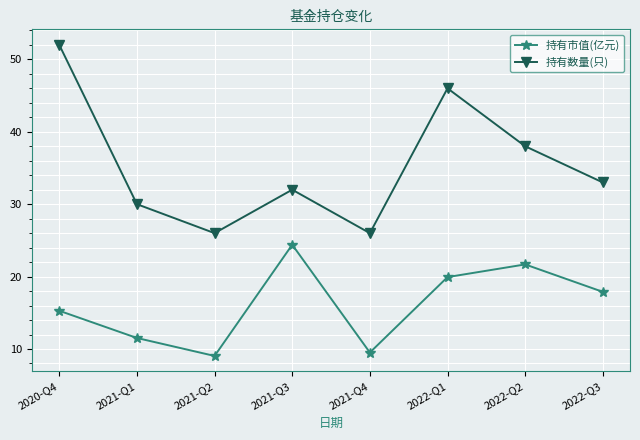

Reading left to right, what are all the values shown in this chart?

持有市值(亿元): 2020-Q4=15.3	2021-Q1=11.5	2021-Q2=9.0	2021-Q3=24.4	2021-Q4=9.5	2022-Q1=19.9	2022-Q2=21.7	2022-Q3=17.9
持有数量(只): 2020-Q4=52.0	2021-Q1=30.0	2021-Q2=26.0	2021-Q3=32.0	2021-Q4=26.0	2022-Q1=46.0	2022-Q2=38.0	2022-Q3=33.0